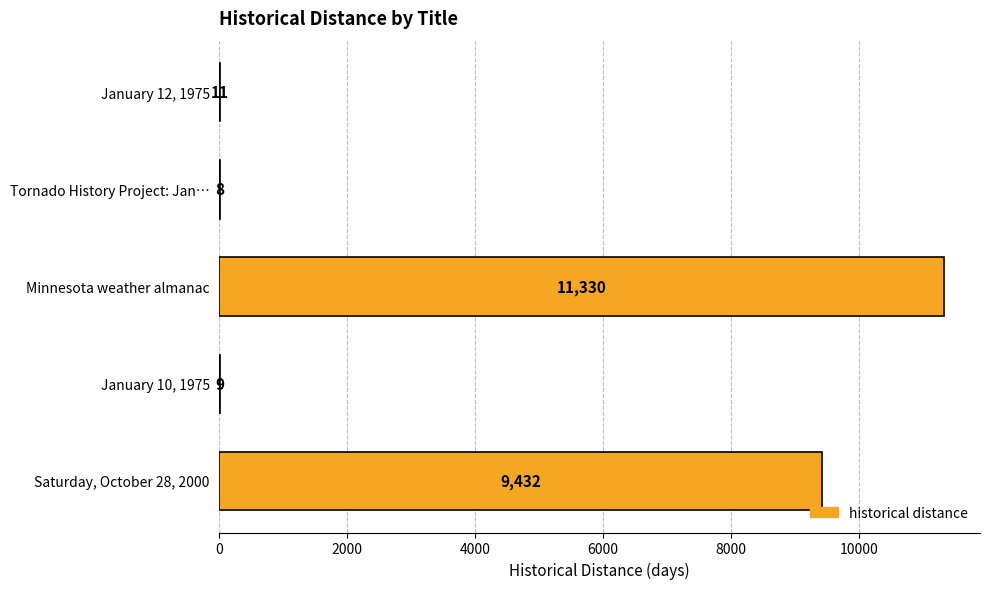

At which category does the chart reach its peak across all series?

Minnesota weather almanac